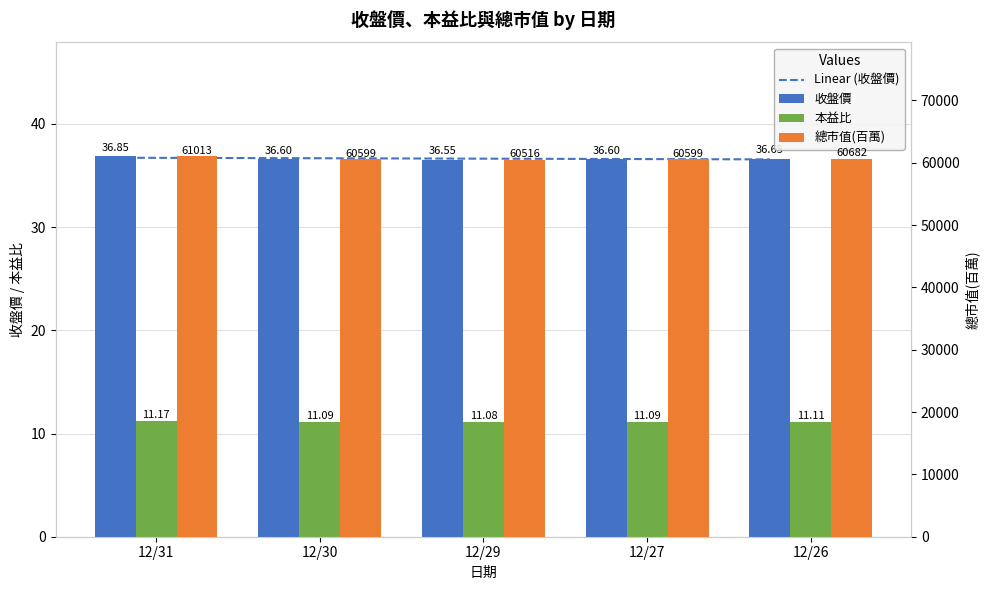

What is the sum of the Linear (收盤價) values at 12/26 and 12/30?

73.3